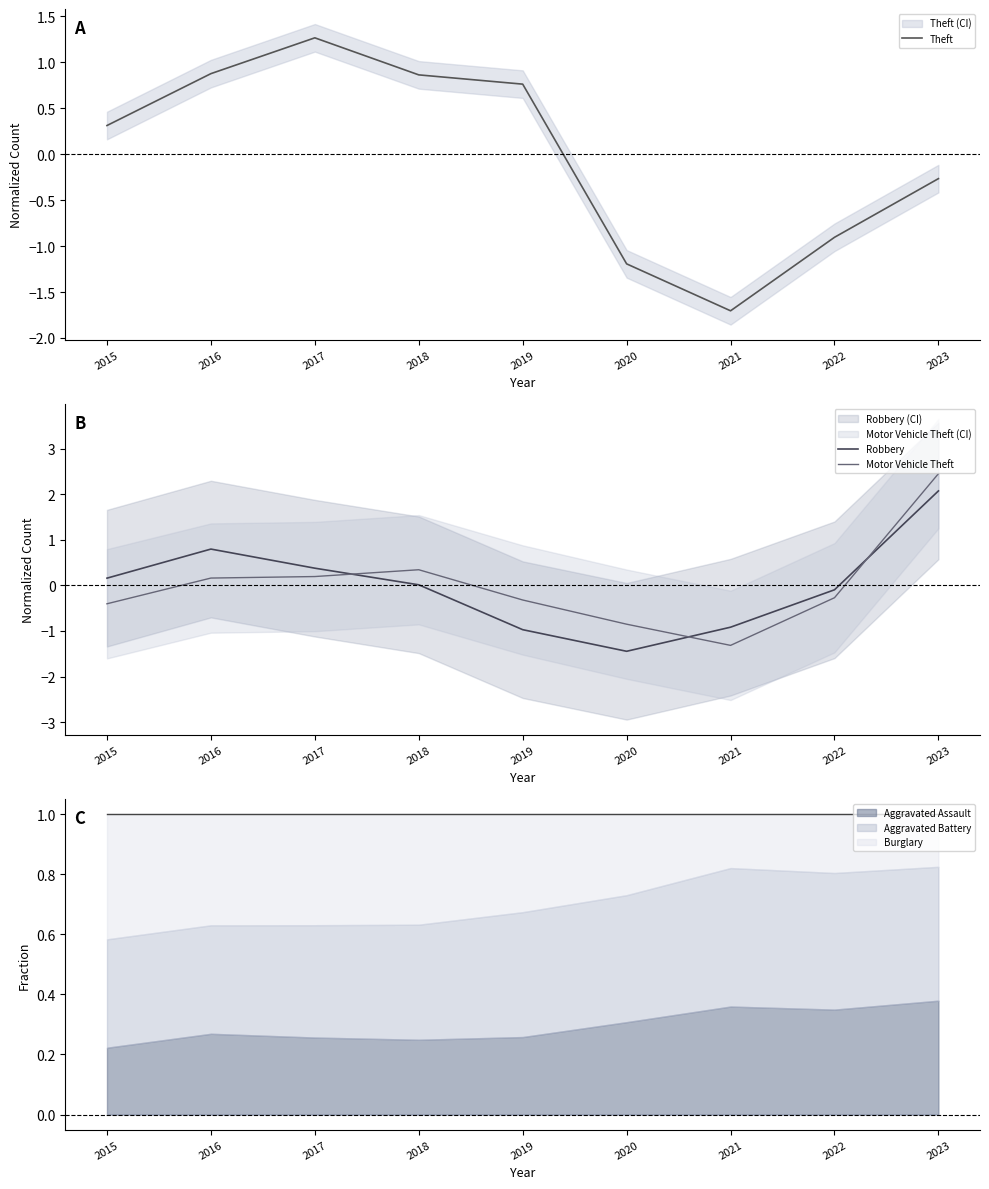

Is this an area chart (filled region under the line)?

No